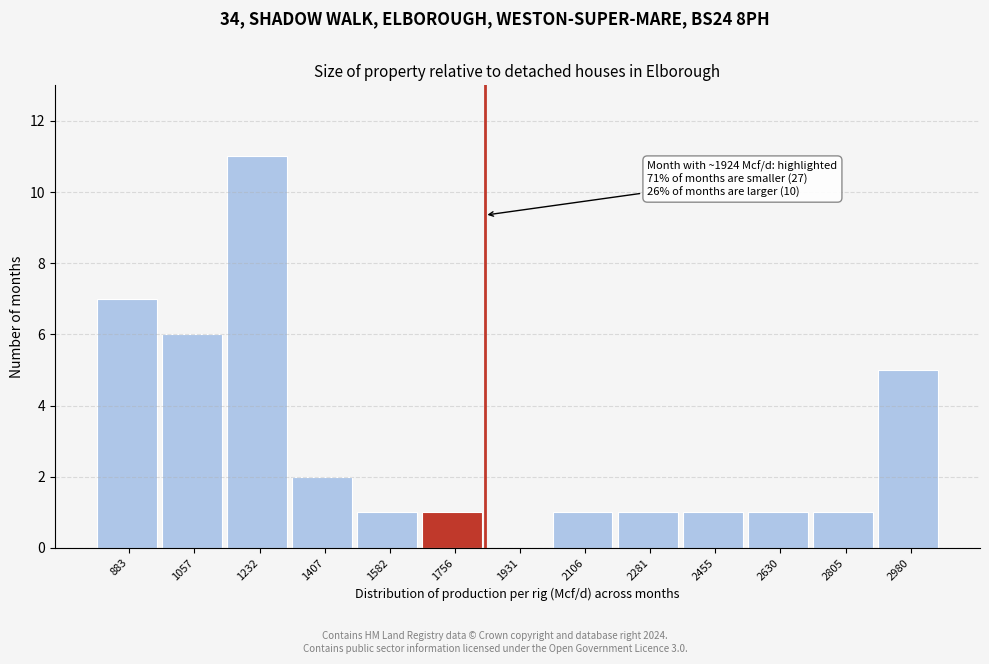

Reading left to right, extract all data points from this chart.

883=7	1057=6	1232=11	1407=2	1582=1	1756=1	1931=0	2106=1	2281=1	2455=1	2630=1	2805=1	2980=5